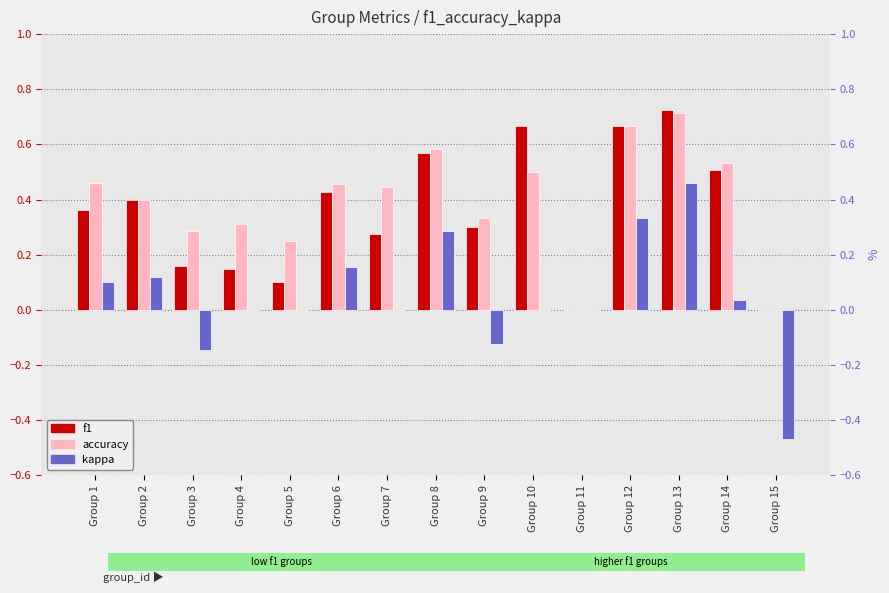

Is the value of accuracy at Group 4 greater than the value of kappa at Group 10?

Yes